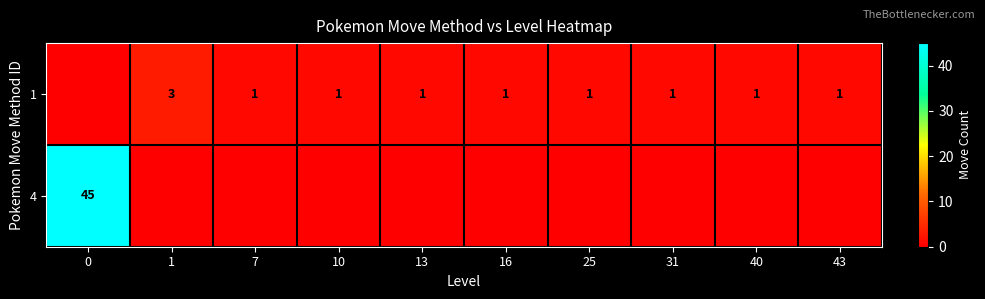

Is it true that 1 equals 2 at 25?

False